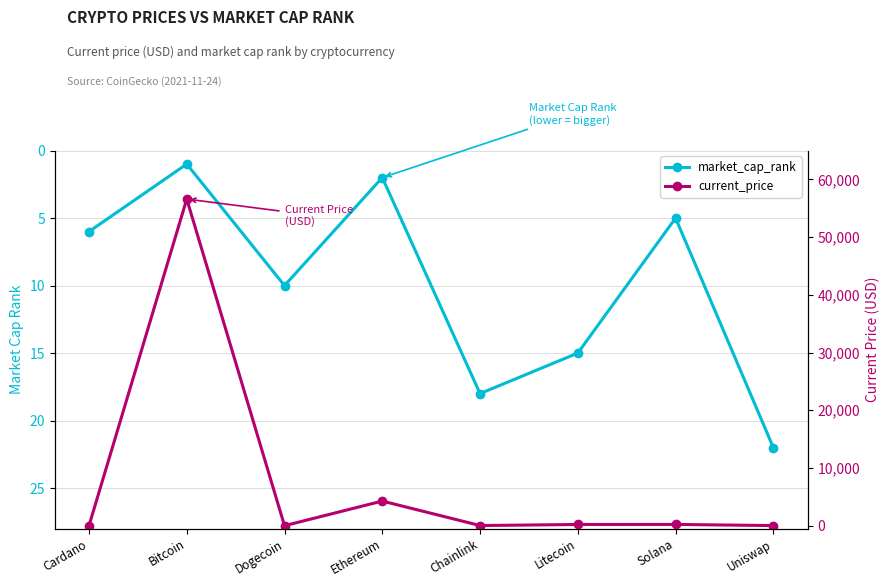

Reading left to right, extract all data points from this chart.

market_cap_rank: Cardano=6.0	Bitcoin=1.0	Dogecoin=10.0	Ethereum=2.0	Chainlink=18.0	Litecoin=15.0	Solana=5.0	Uniswap=22.0
current_price: Cardano=1.7	Bitcoin=56597.0	Dogecoin=0.2	Ethereum=4269.1	Chainlink=26.4	Litecoin=210.9	Solana=218.8	Uniswap=21.8